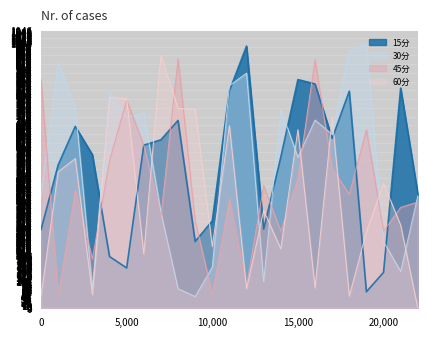

How many interior local valleys does the 60分 series have?

7